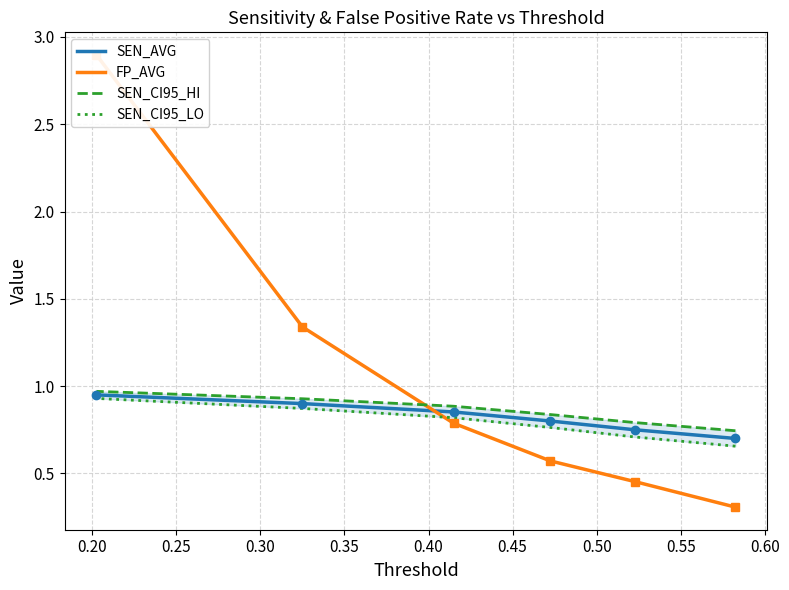

The SEN_CI95_HI series shows 0.5 at 0.25. True or false?

False